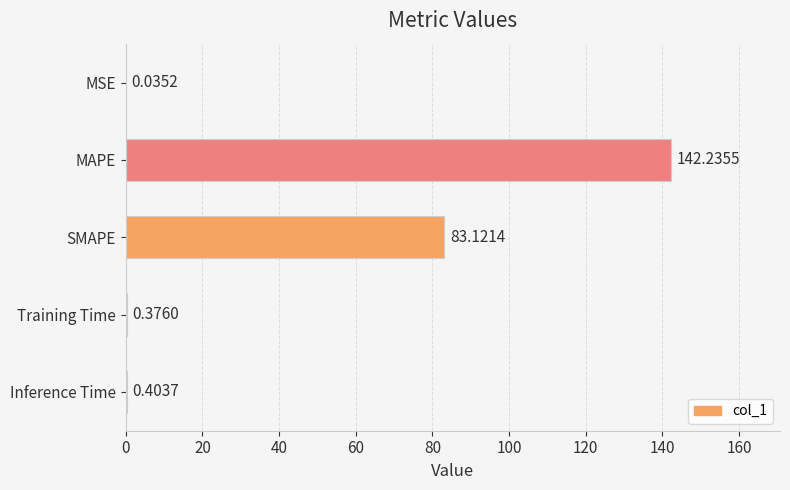

Which label corresponds to the largest value in the chart?

MAPE